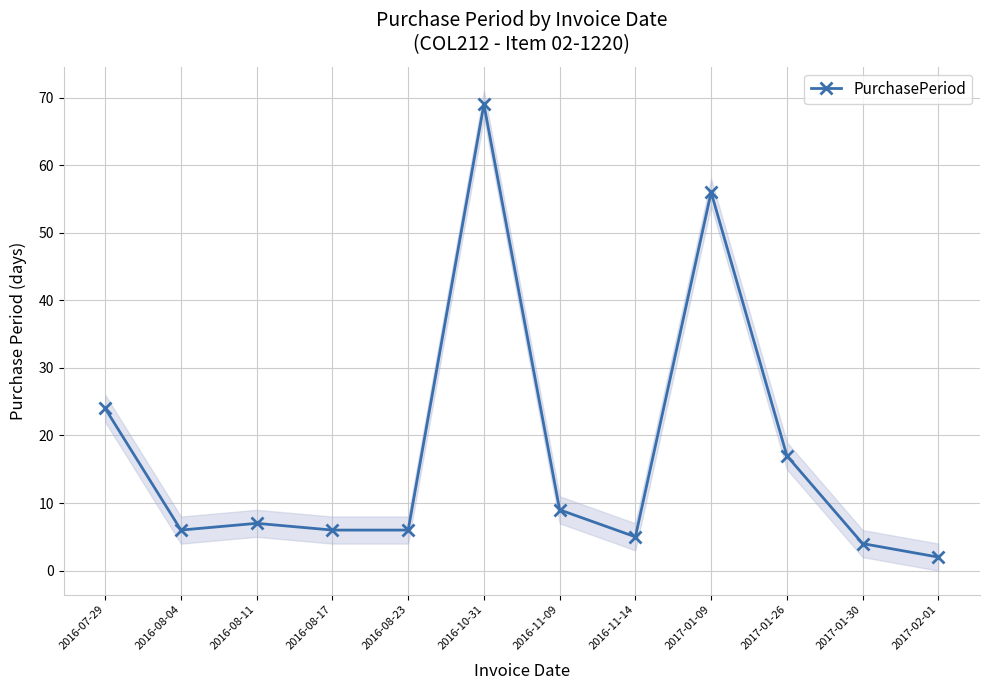

What is the sum of all values?

211